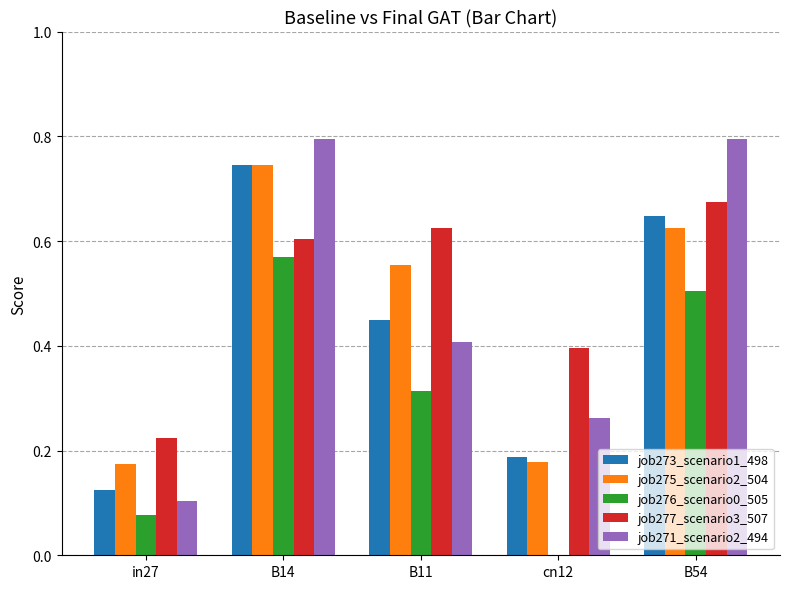

What is the maximum value shown in the chart?

0.8